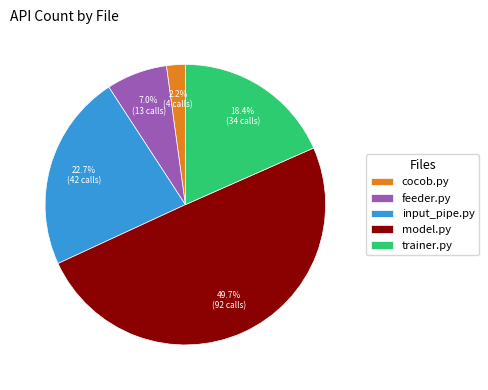

How many segments does this pie chart have?

5